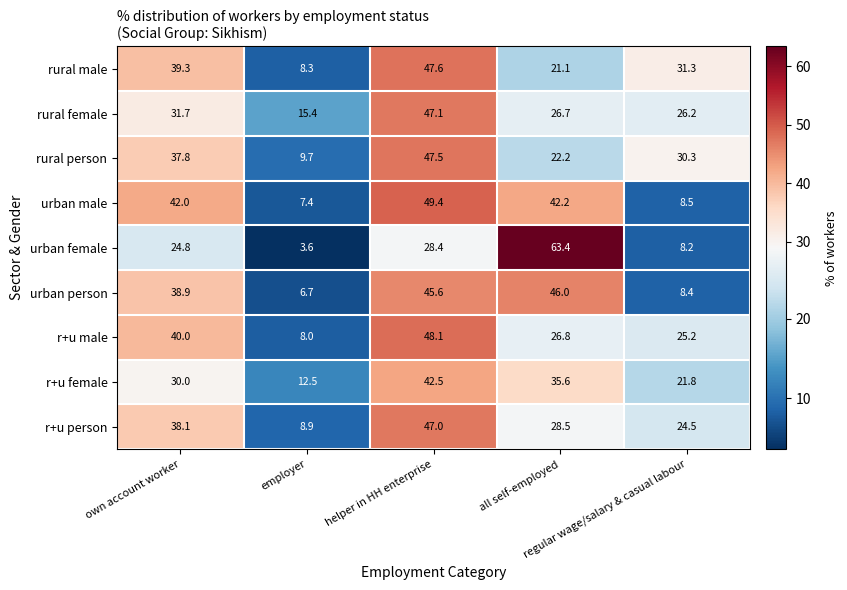

What is the total value across all series at regular wage/salary & casual labour?

184.4